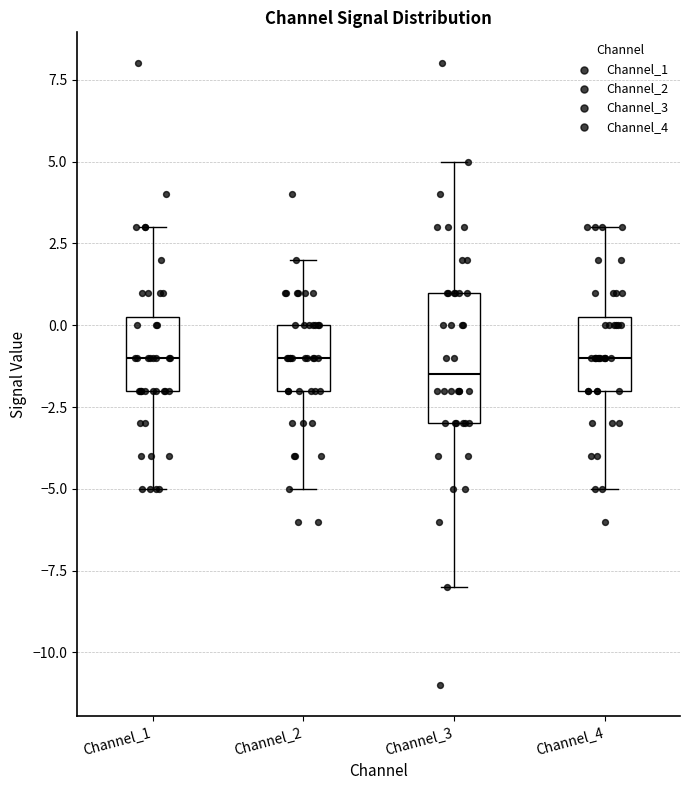

Where is the lower edge of the box for Channel_1 on the y-axis? The values are not printed on the chart, so give them approximately, as read against the axis.

-2.0